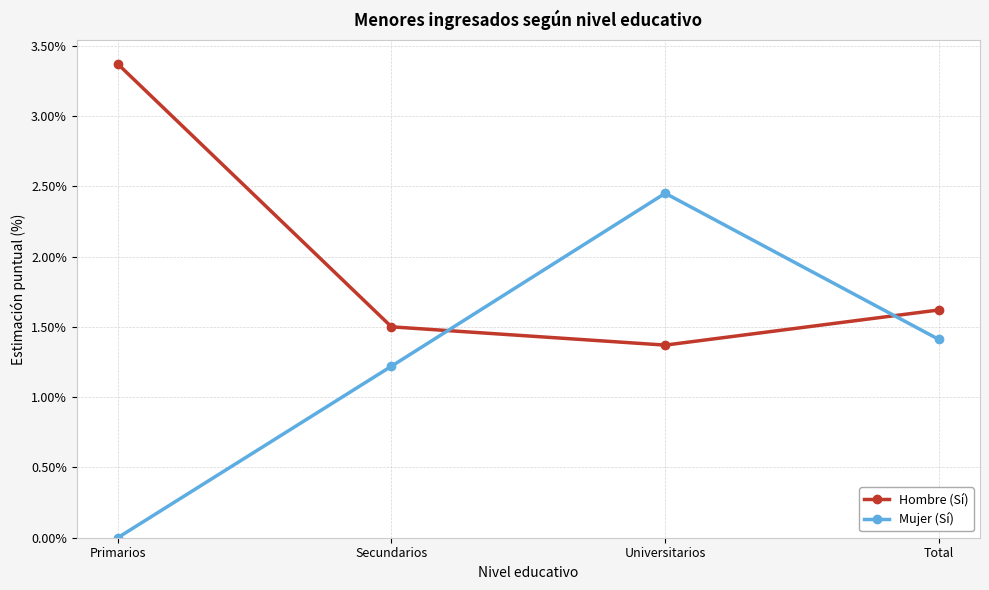

True or false: Hombre (Sí) and Mujer (Sí) cross at least once.

True